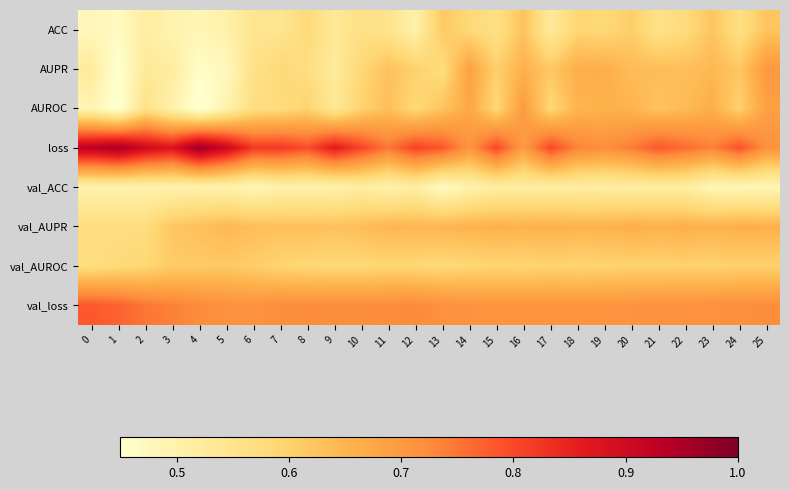

Which label corresponds to the largest value in the chart?

4